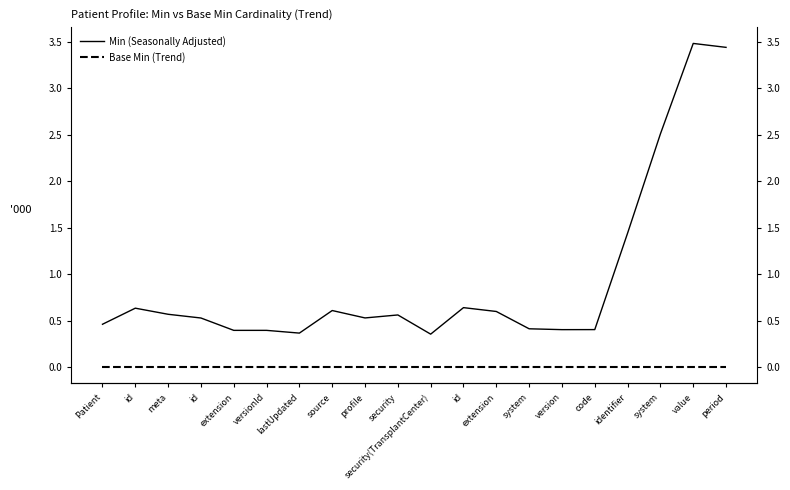

The value of Base Min (Trend) at id is 0.0. True or false?

True